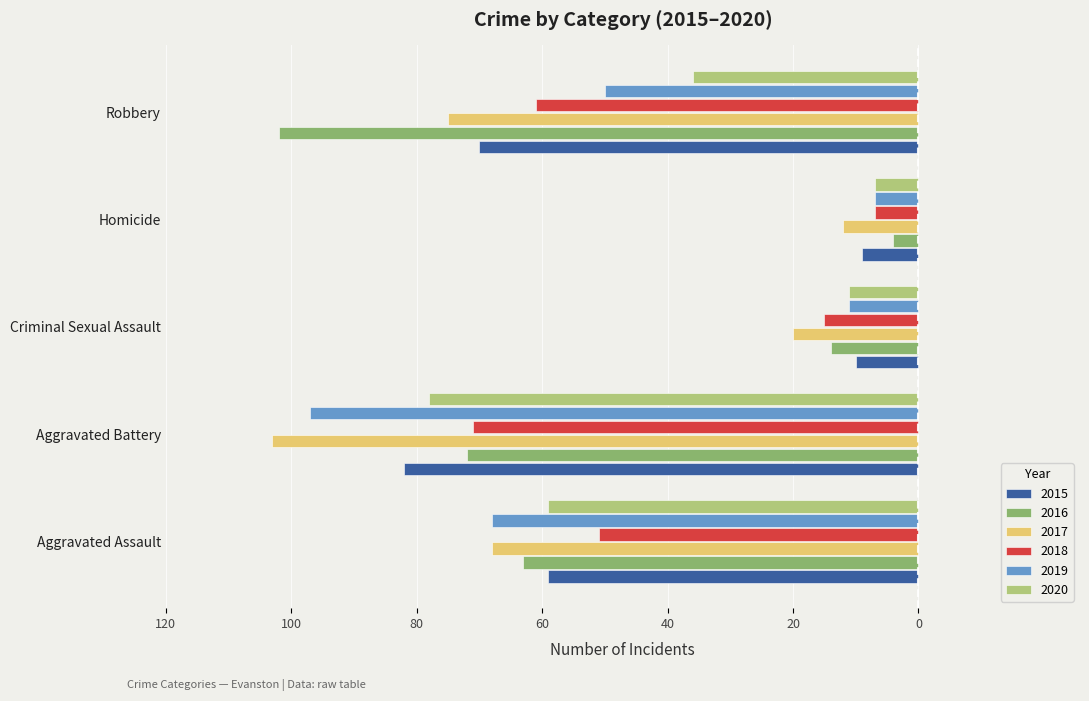

What are all the series names shown in the legend?

2015, 2016, 2017, 2018, 2019, 2020